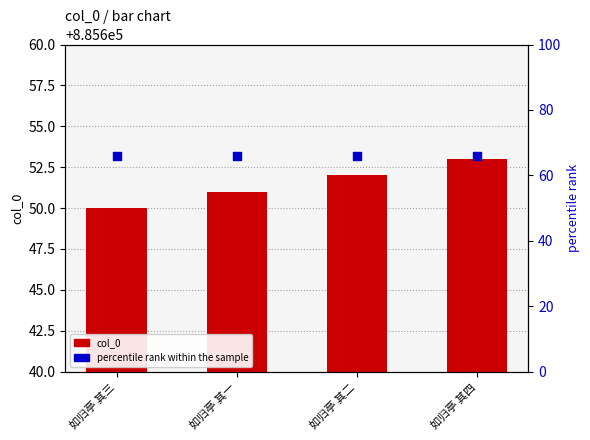

What are all the series names shown in the legend?

col_0, percentile rank within the sample